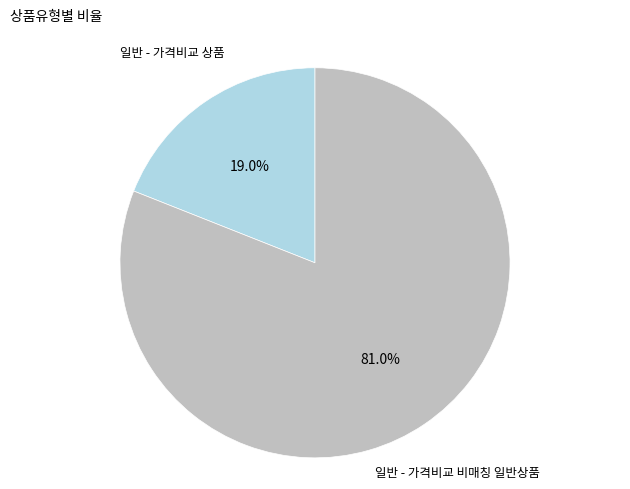

How many slices are in this pie chart?

2